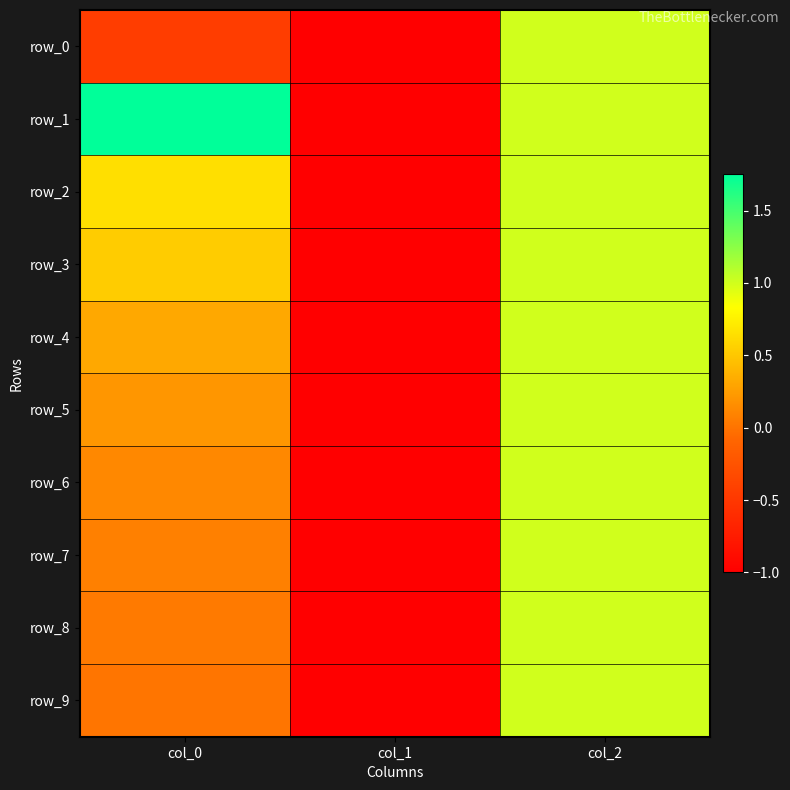

Which has a higher value, col_2 or col_0?

col_2